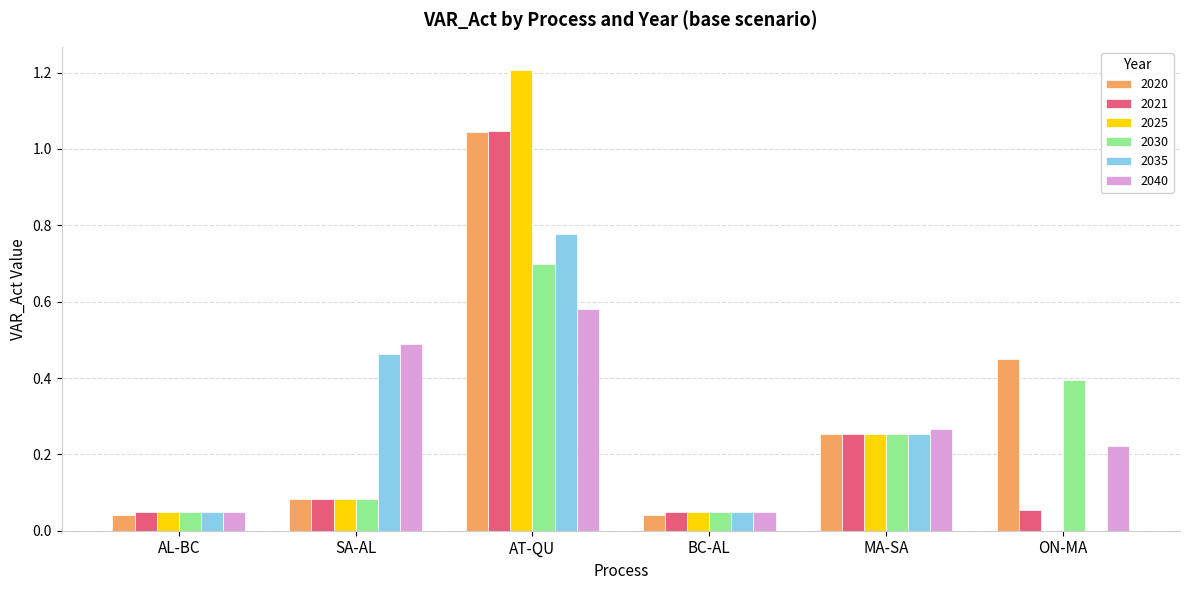

Which series changed the most between AL-BC and SA-AL?

2040